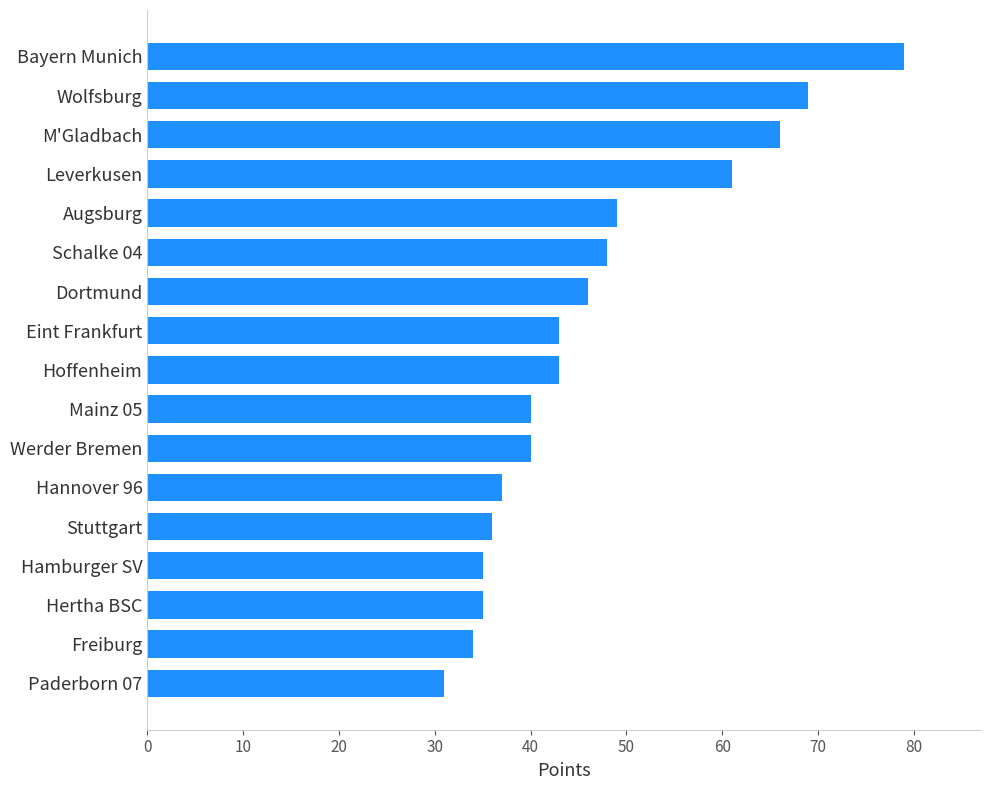

What is the difference between the values at Mainz 05 and Hamburger SV?

5